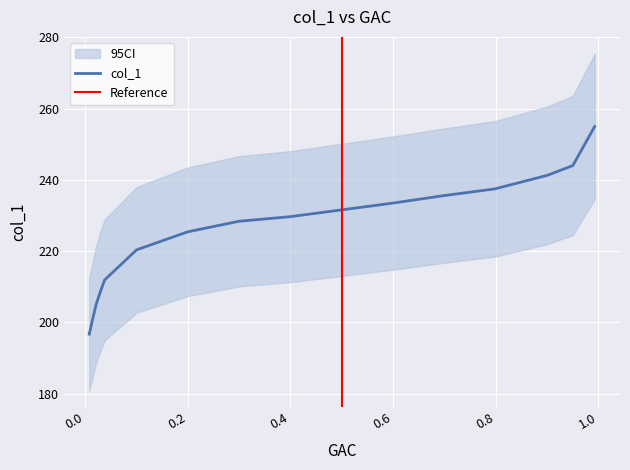

Which category has the highest value across all series?

0.9932